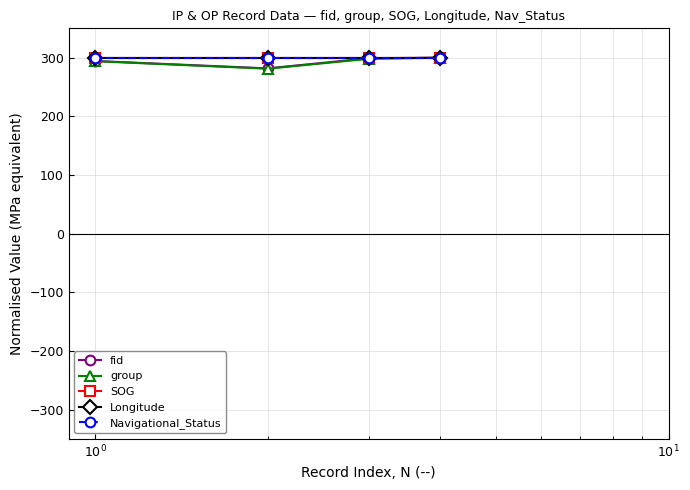

What is the minimum value for group?

281.2